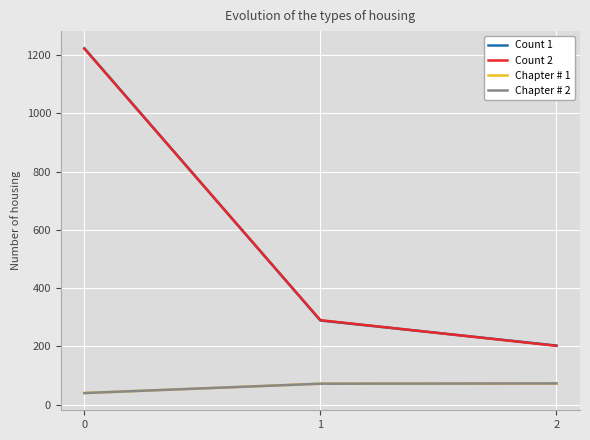

Reading left to right, list all the values displayed in this chart.

Count 1: 1223	289	203
Count 2: 1222	290	202
Chapter # 1: 40	72	73
Chapter # 2: 40	72	73